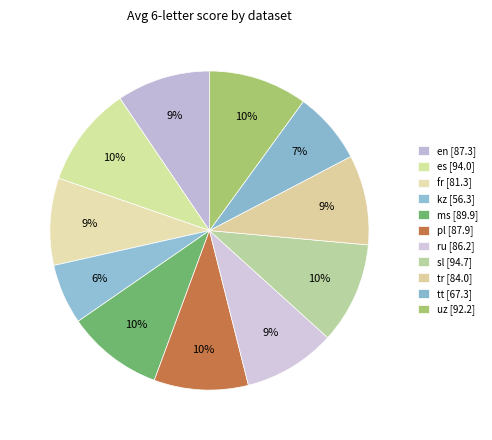

Does tr account for over 50% of the chart?

No